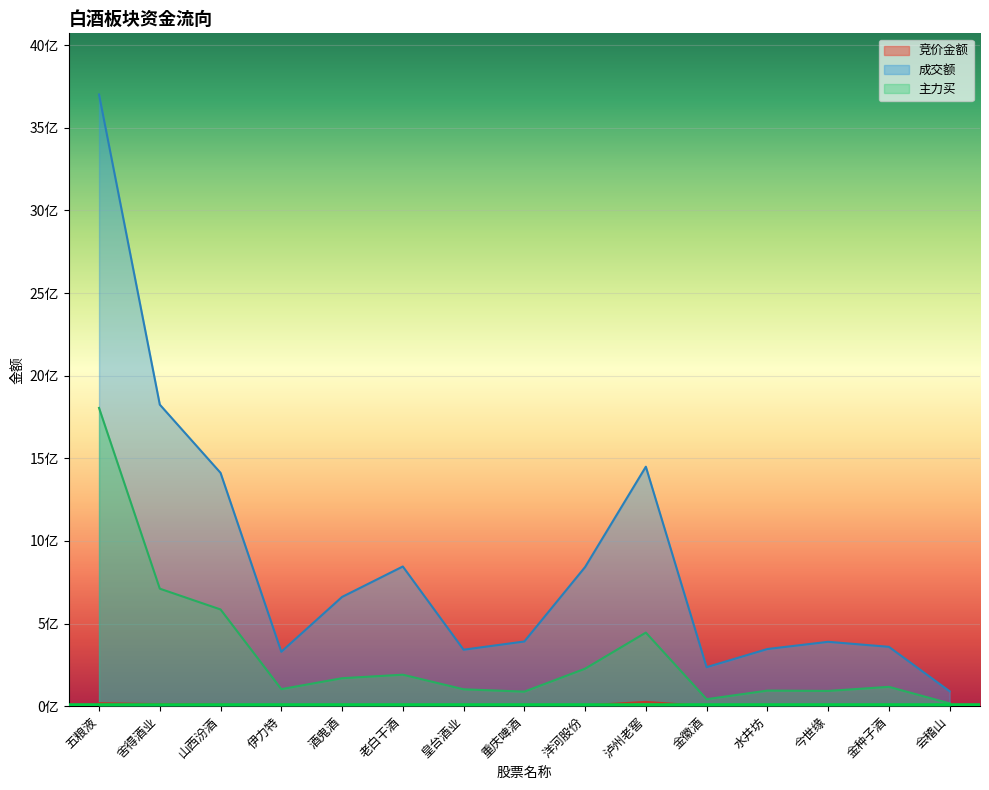

True or false: 主力买 and 竞价金额 intersect in this chart.

False